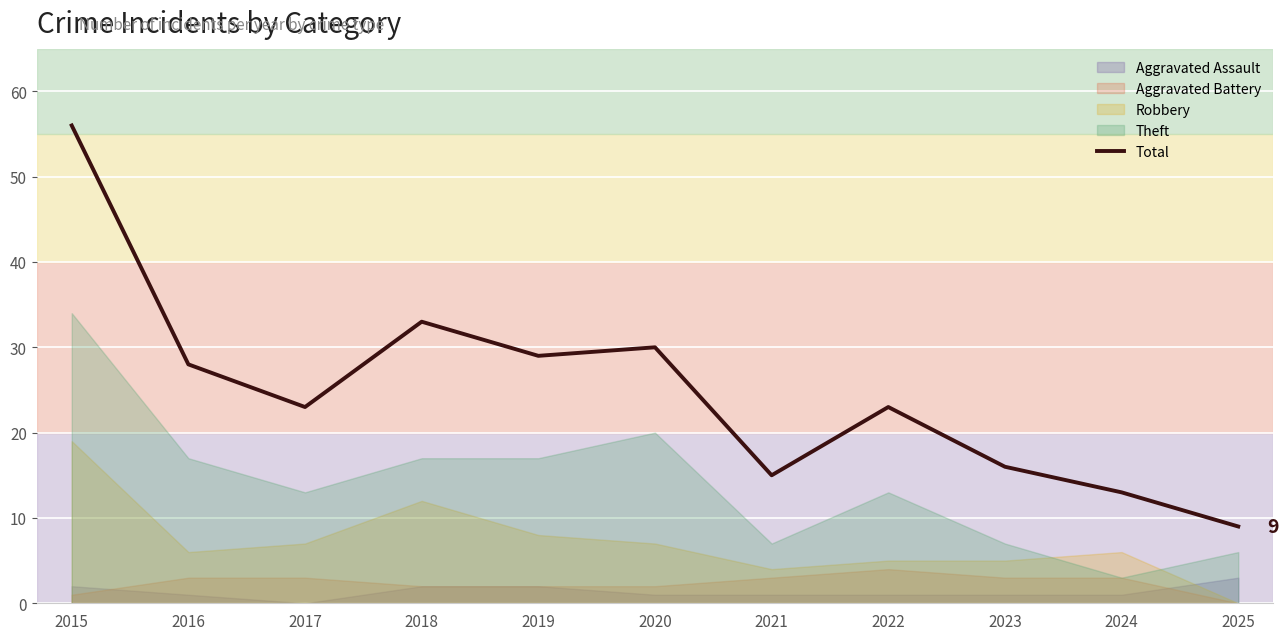

Is it true that Total equals 19 at 2024?

False